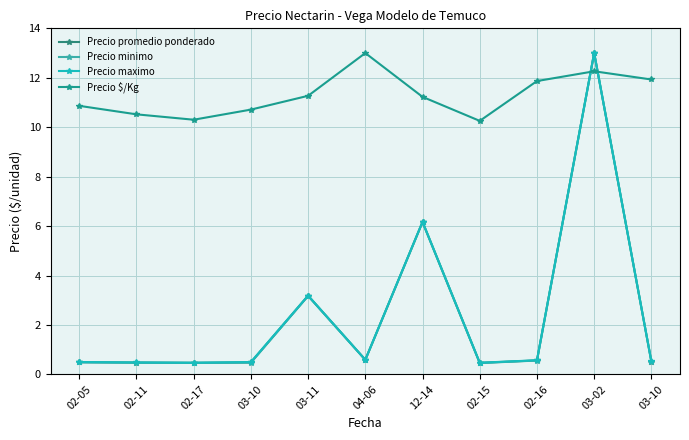

How many categories are shown in the chart?

11